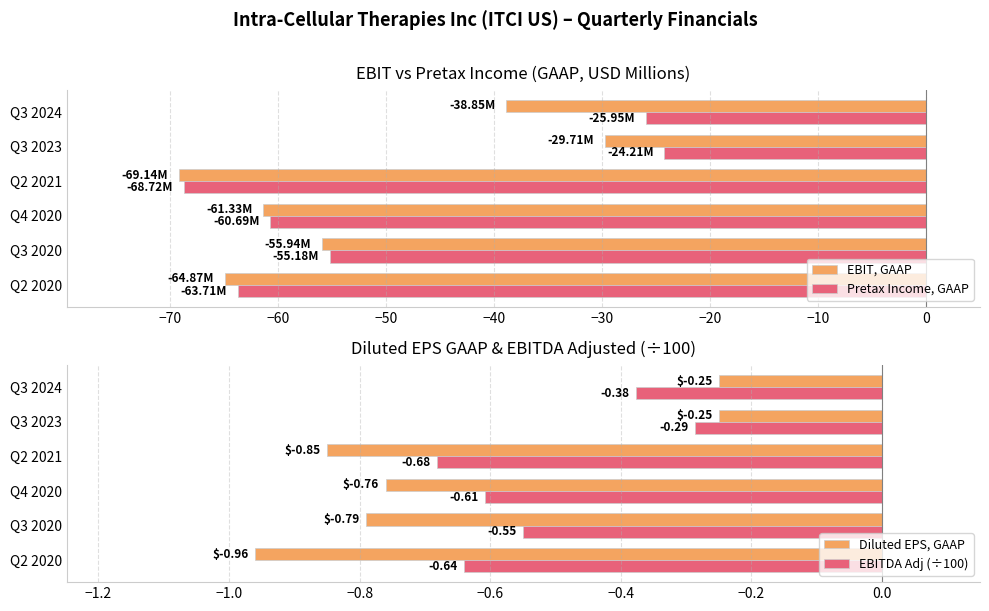

What is the value of the EBITDA Adj (÷100) bar at the 5th from the left?

-0.3